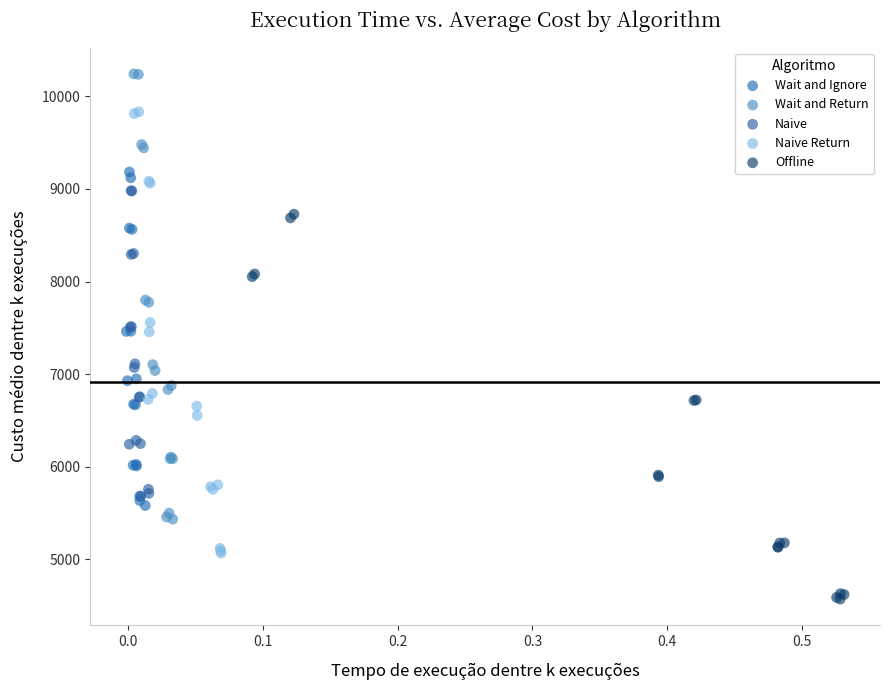

Which series reaches the minimum Y coordinate?

Offline